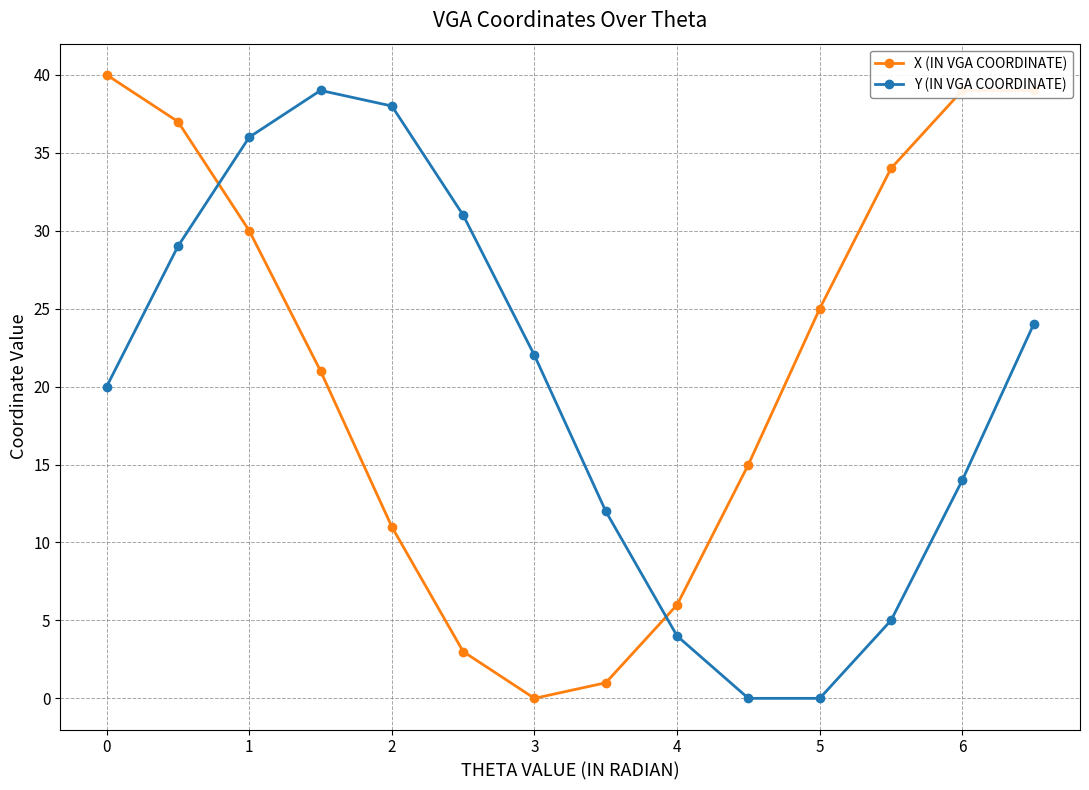

Rank the series by their average value, from highest to lowest.

X (IN VGA COORDINATE), Y (IN VGA COORDINATE)